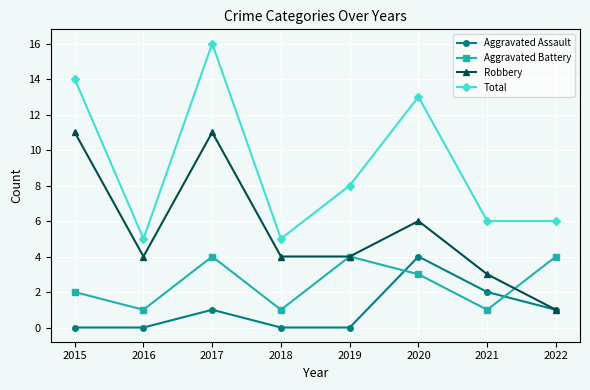

How many lines are shown in the chart?

4